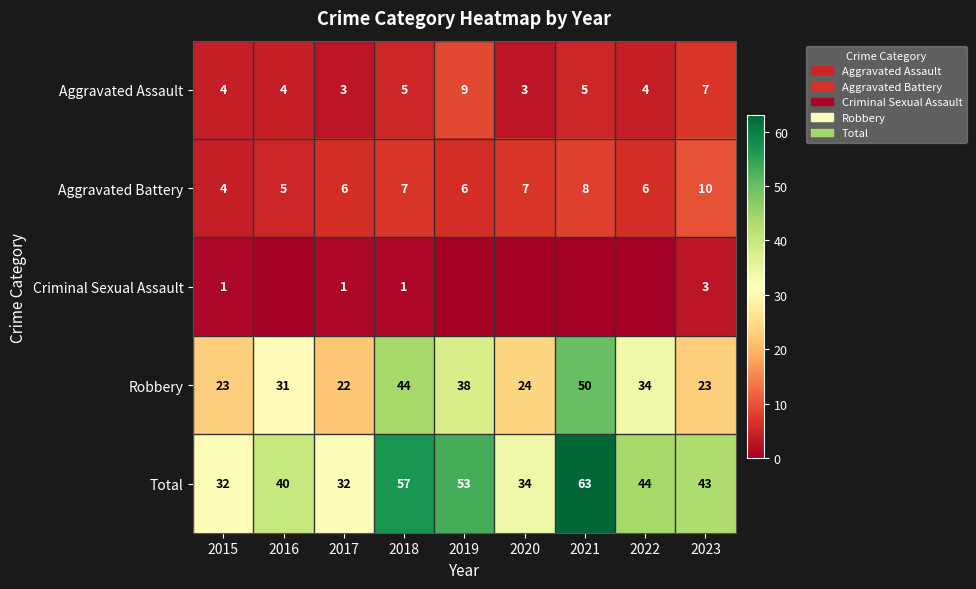

How many categories are shown in the chart?

9